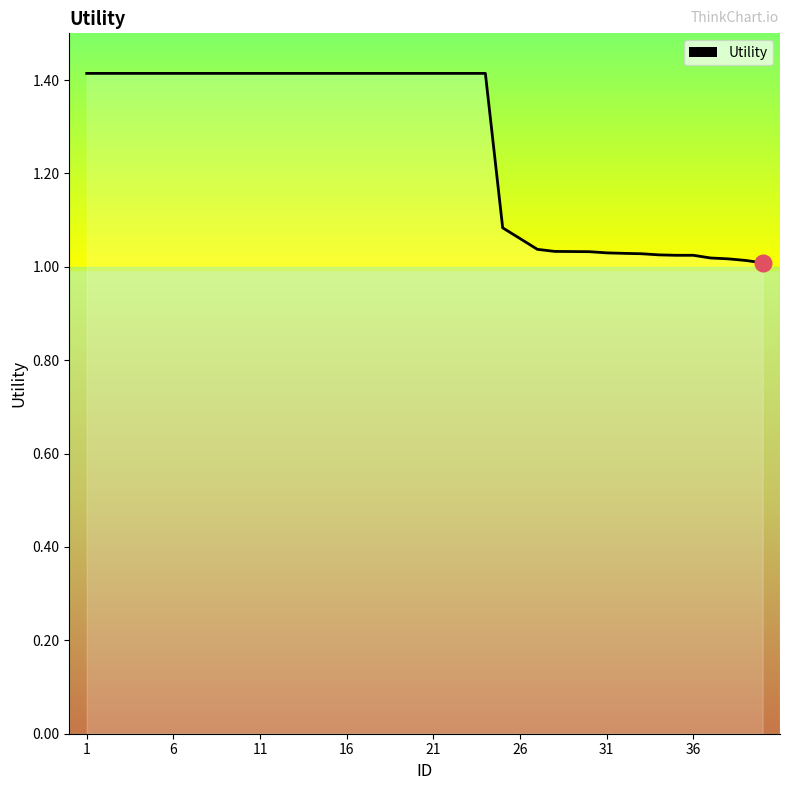

What is the greatest value displayed?

1.4